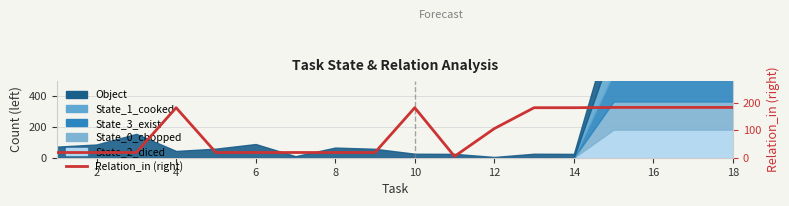

How many data points are above 106?

8